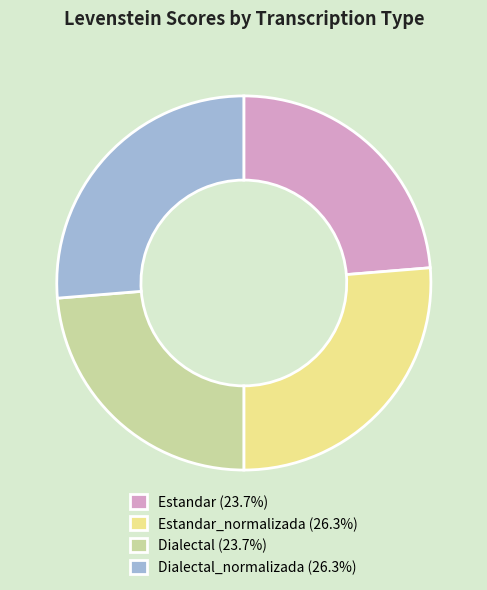

What is the ratio of the value at Dialectal (23.7%) to the value at Dialectal_normalizada (26.3%)?

0.9